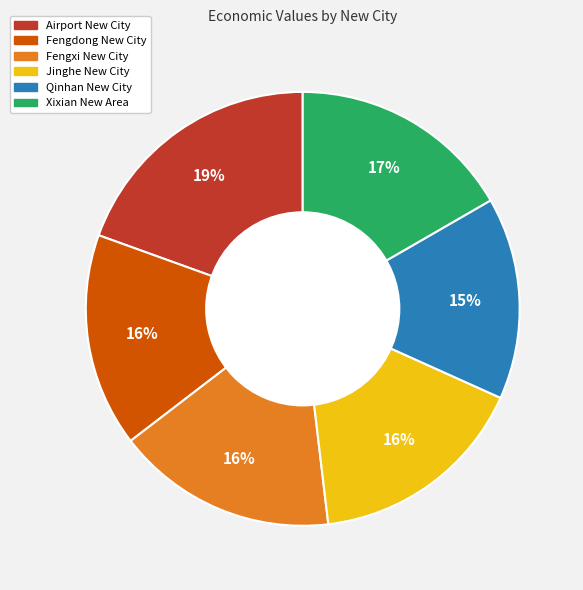

Combined, do Fengdong New City and Airport New City account for over 50%?

No